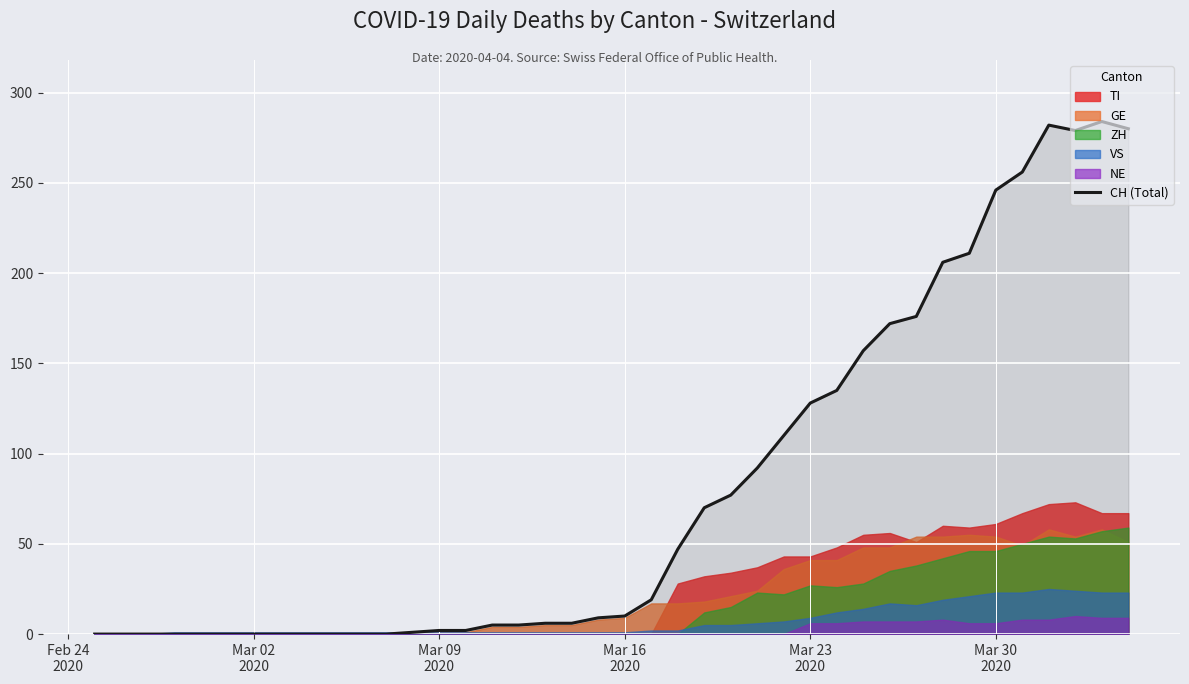

What is the highest value of the CH (Total) series?

284